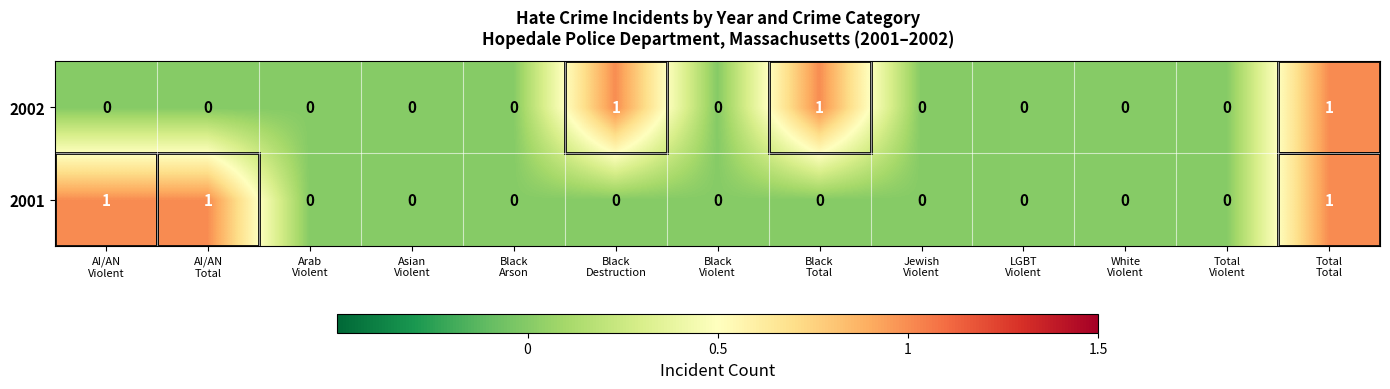

What is the sum of all 2001 values?

3